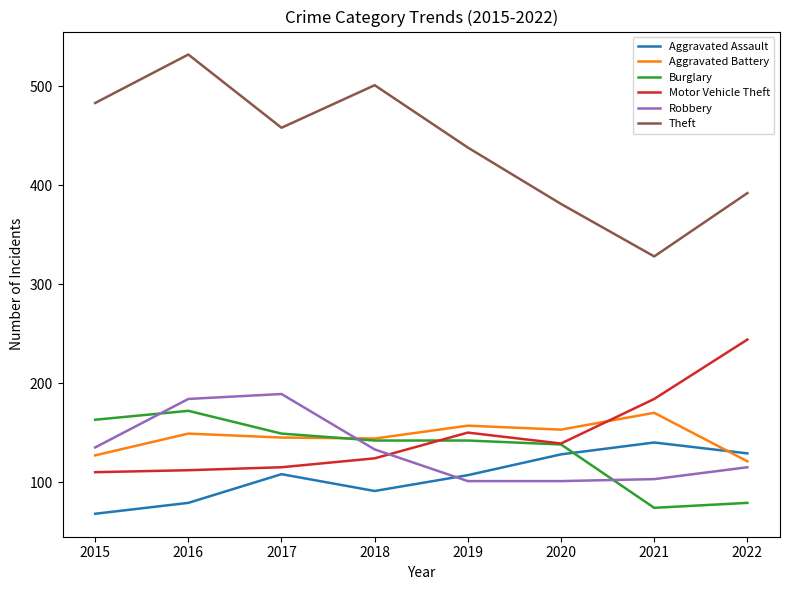

What is the highest value of the Aggravated Assault series?

140